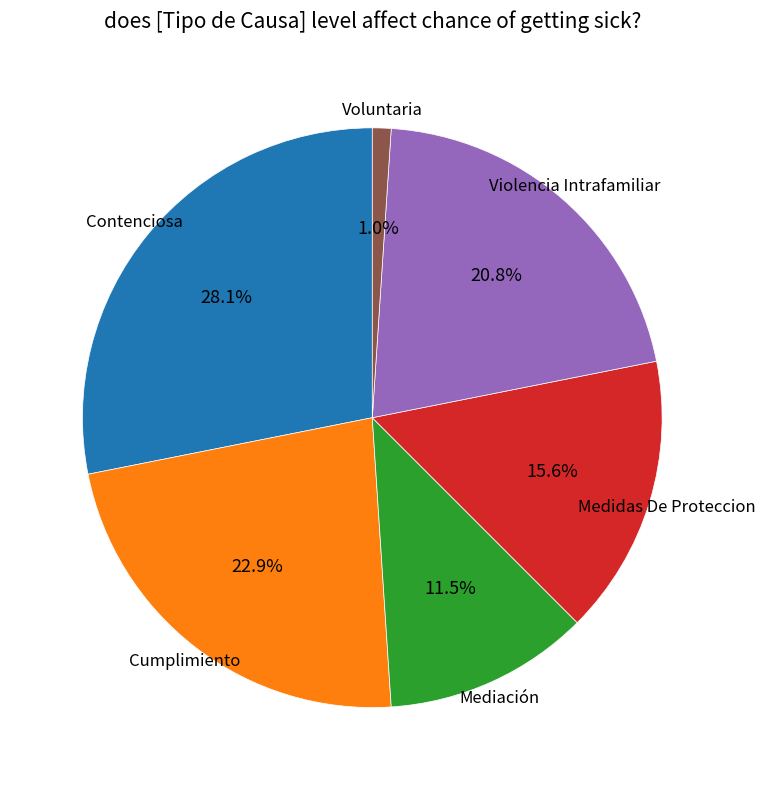

Does Violencia Intrafamiliar represent more than half of the total?

No